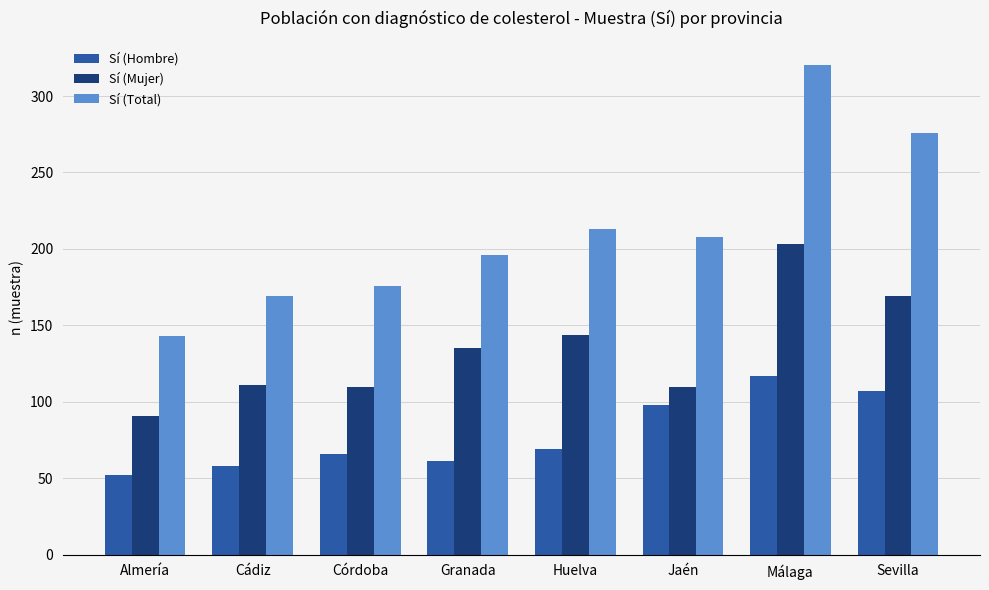

Which series has the widest spread of values?

Sí (Total)